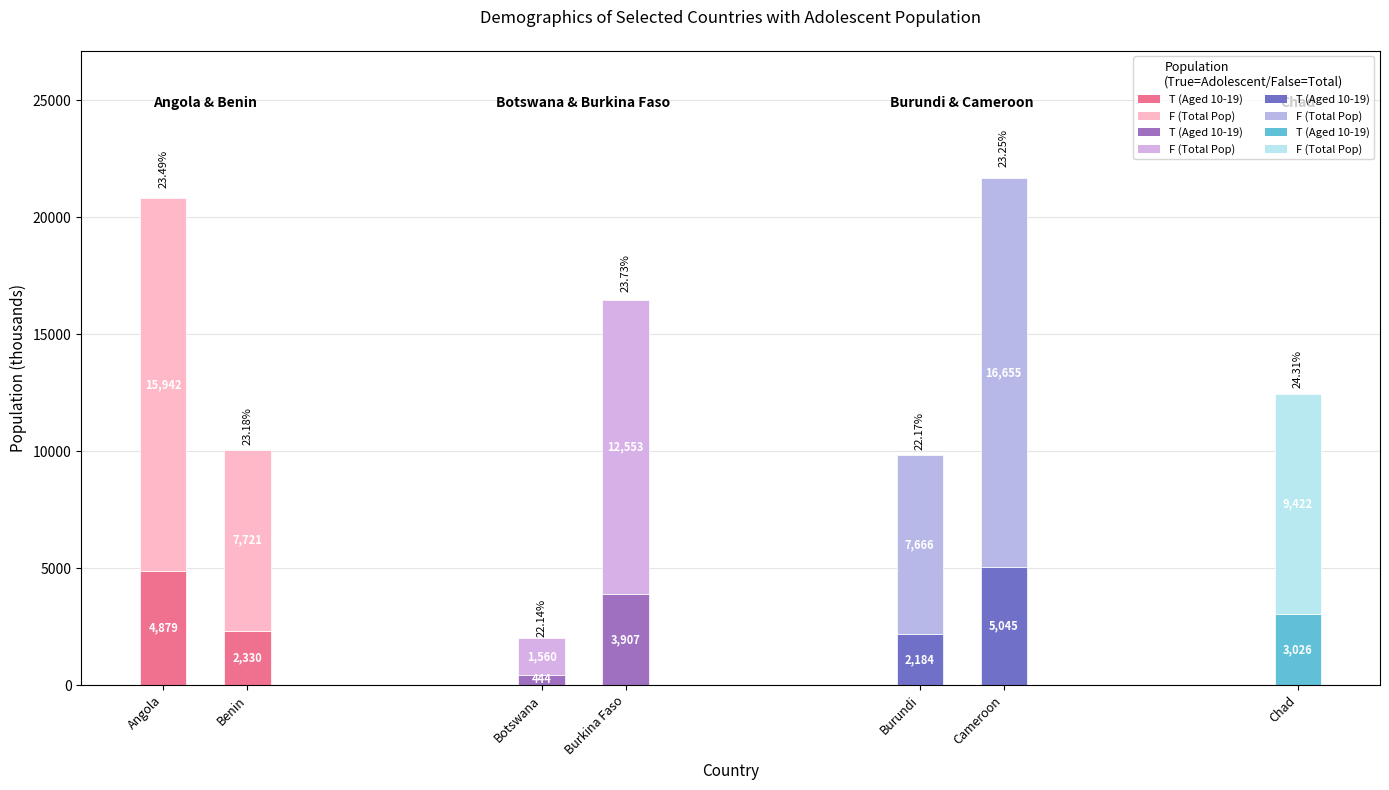

Rank the series by their maximum value, from highest to lowest.

Total Population (thousands), Aged 10-19 (thousands), Adolescents 10-19 (% of total)